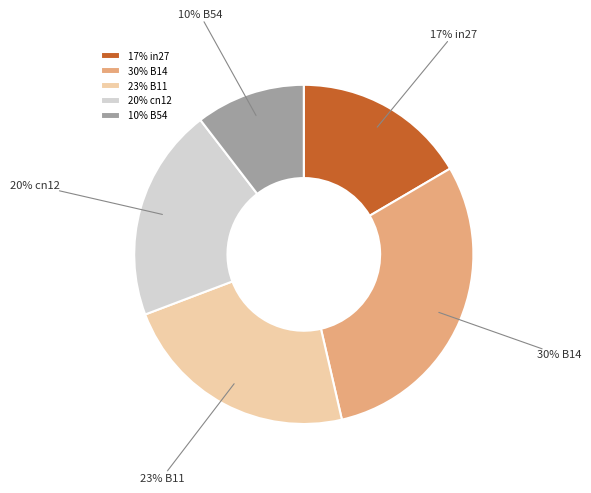

Does 30% B14 account for over 50% of the chart?

No